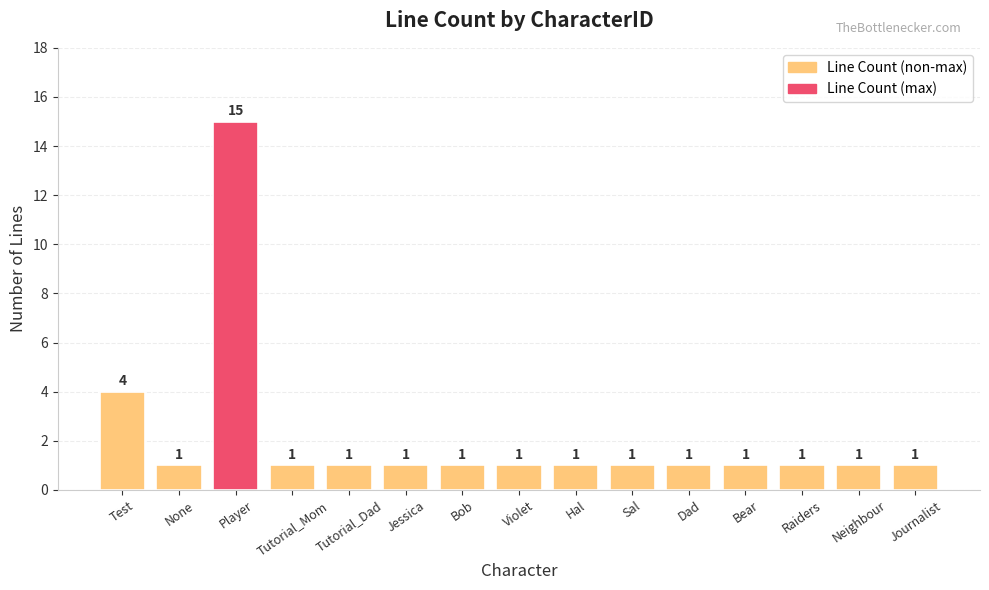

What is the difference between the maximum and minimum values?

14